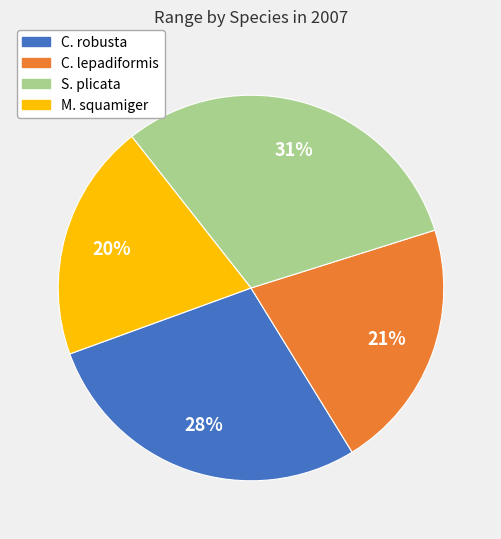

What is the smallest slice in the pie chart?

M. squamiger